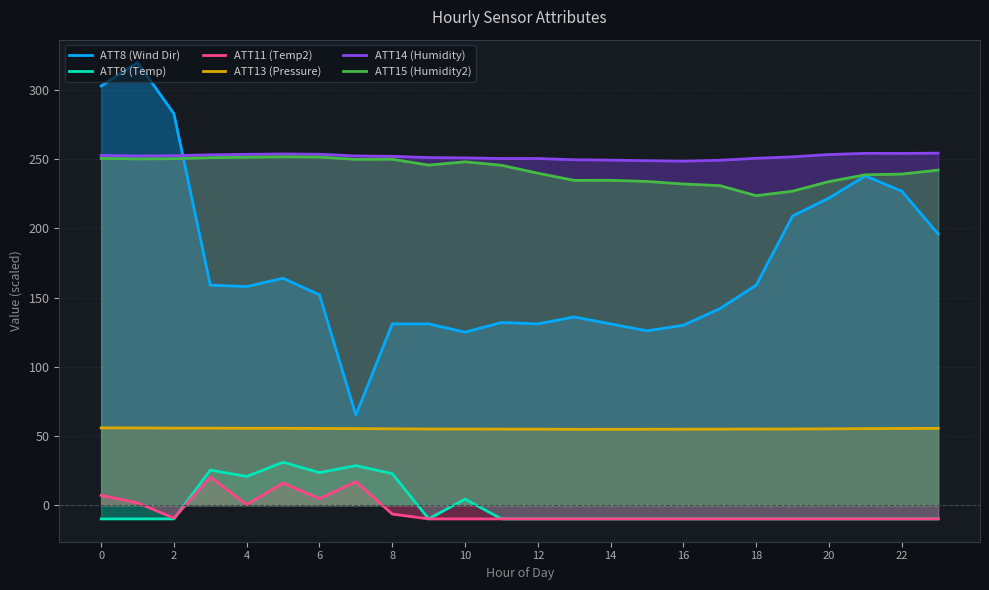

What are all the series names shown in the legend?

ATT8 (Wind Dir), ATT9 (Temp), ATT11 (Temp2), ATT13 (Pressure), ATT14 (Humidity), ATT15 (Humidity2)